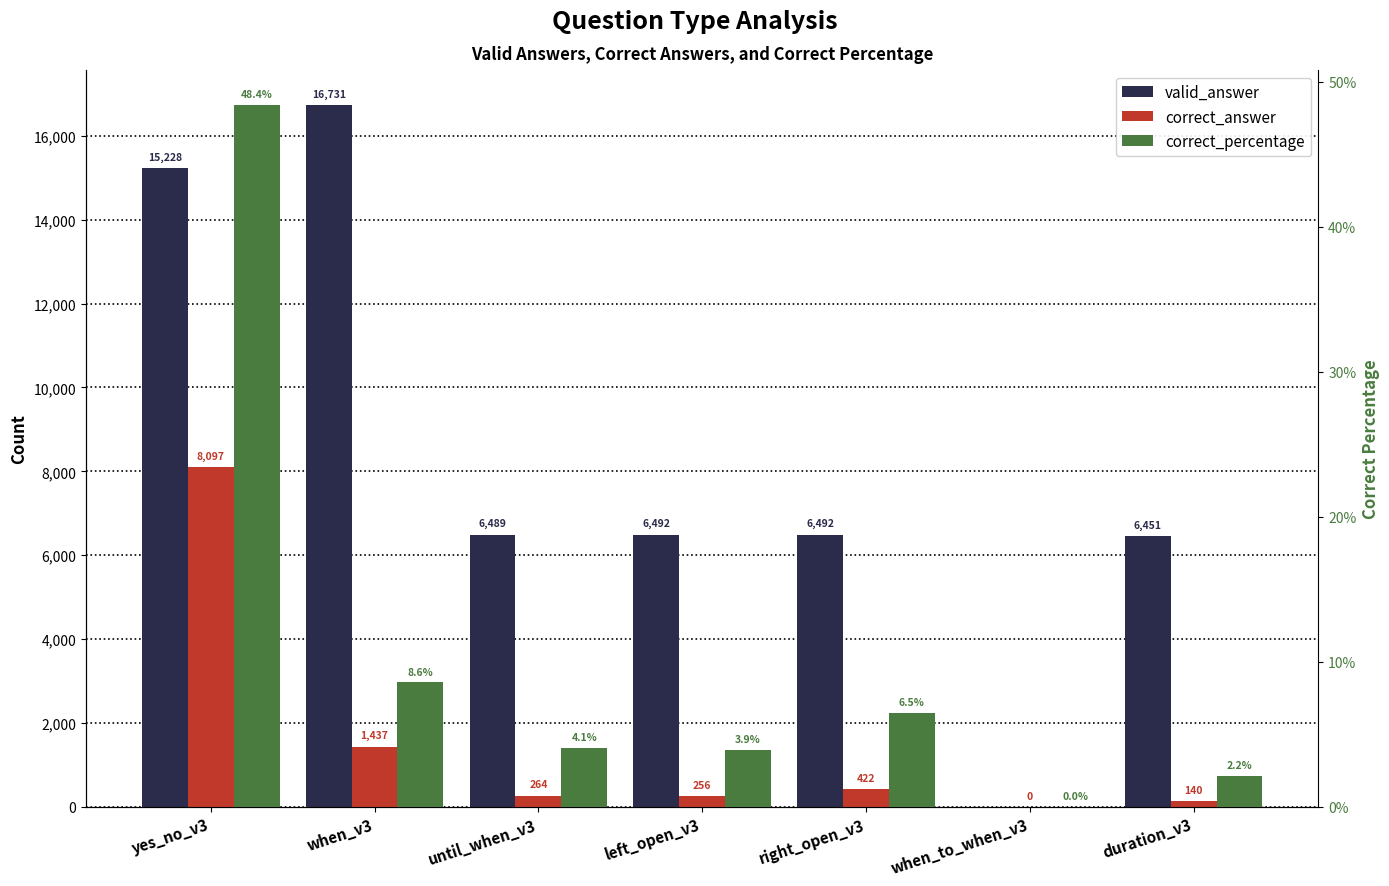

What is the label of the 3rd bar from the left?

until_when_v3